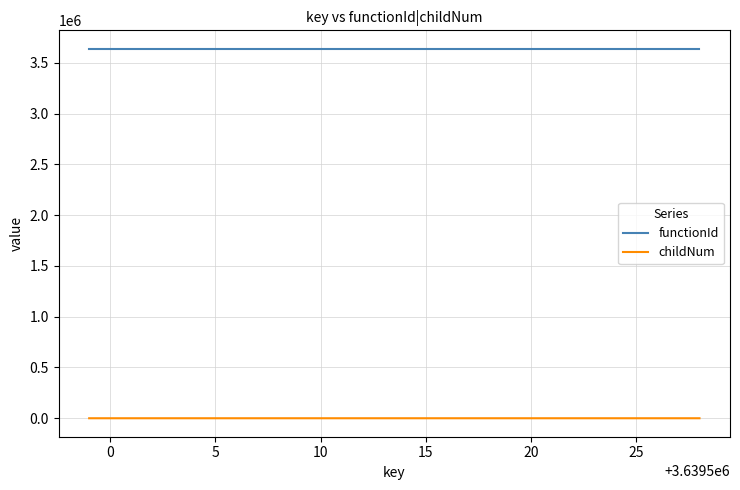

Which series has the widest spread of values?

childNum